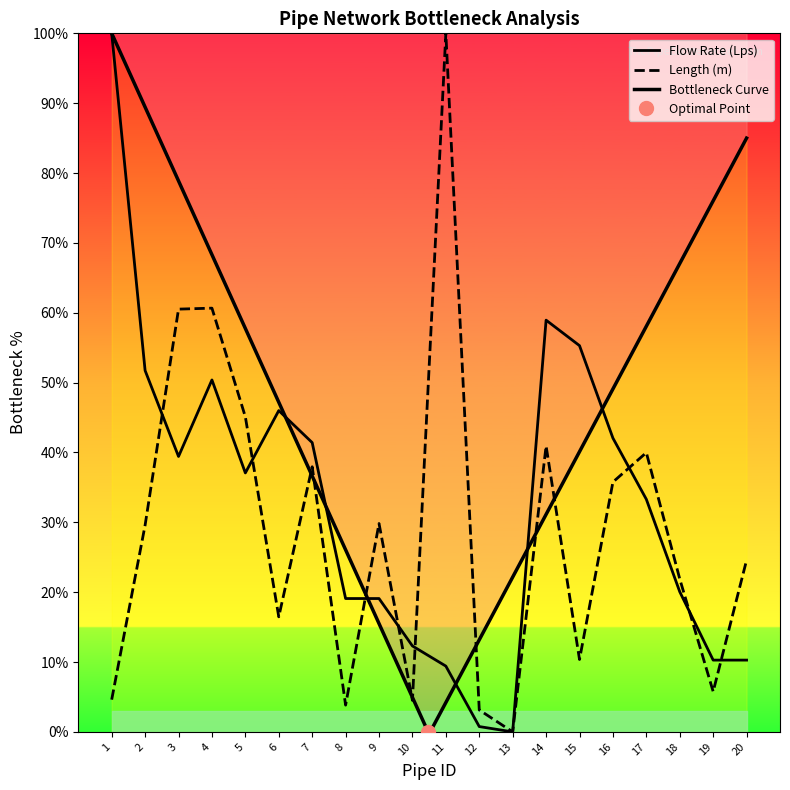

Is it true that Length (m) equals 3.1 at 12?

True